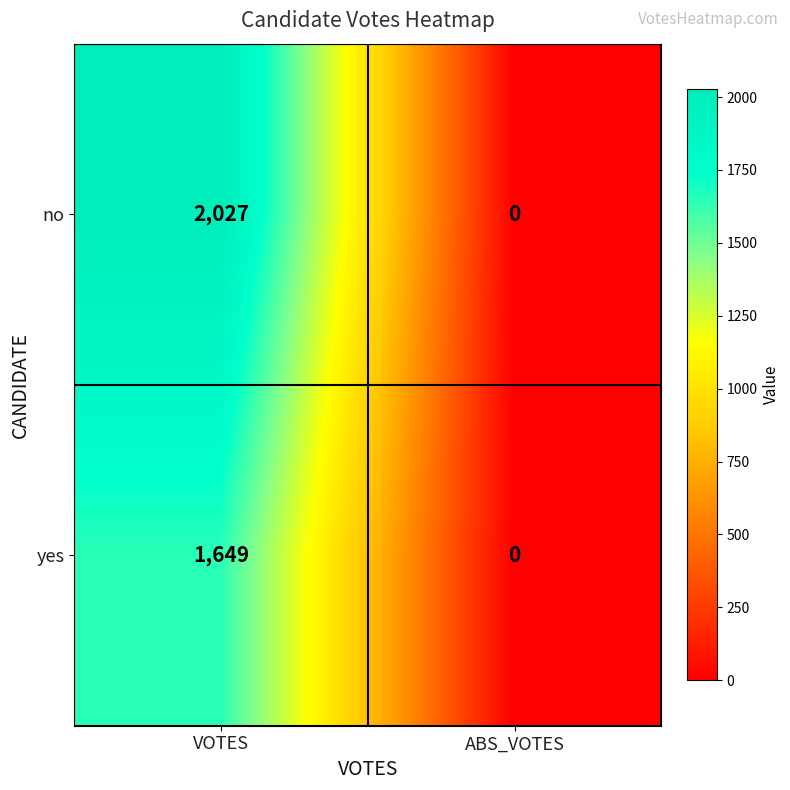

Which series has the largest total across all categories?

no